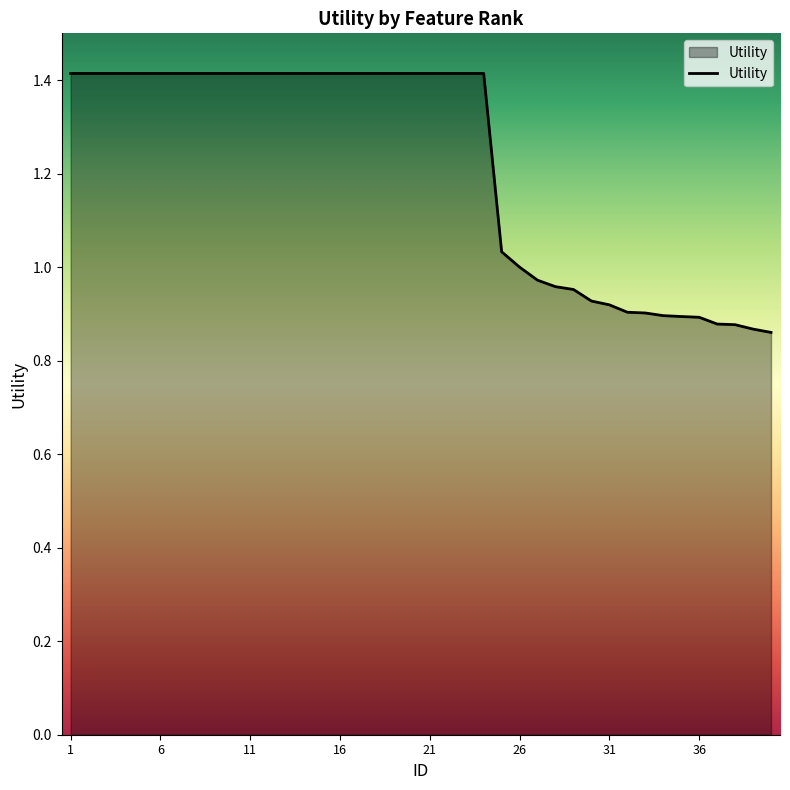

What is the difference between the maximum and minimum values?

0.6